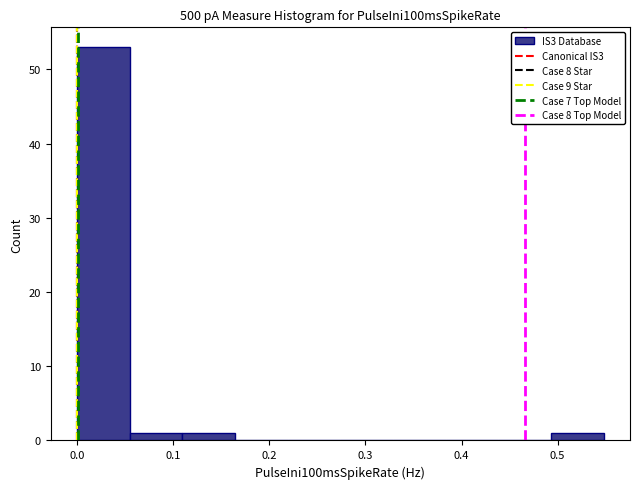

Reading left to right, transcribe this chart: for each bar, give the range it covers on the x-axis and its height. Neither the bar edges nor the heights are printed on the chart, so give them approximately, as read against the axes.

0.00 to 0.05: 53
0.05 to 0.11: 1
0.11 to 0.16: 1
0.16 to 0.22: 0
0.22 to 0.27: 0
0.27 to 0.33: 0
0.33 to 0.38: 0
0.38 to 0.44: 0
0.44 to 0.49: 0
0.49 to 0.55: 1